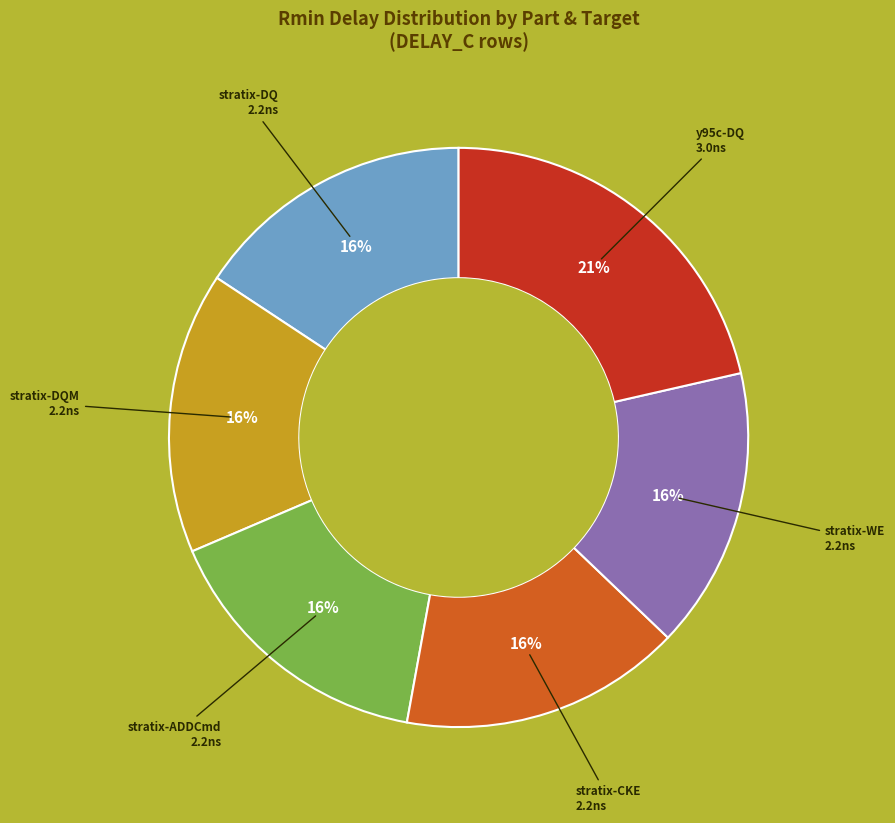

To the nearest percent, what is the average slice percentage?

17%